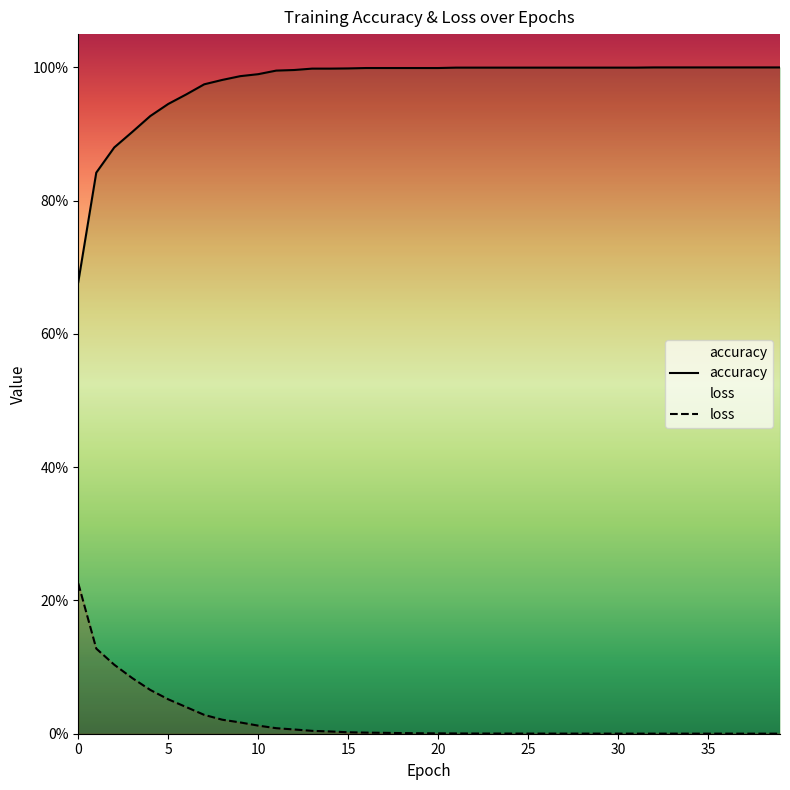

True or false: accuracy has more than 0 interior local peaks.

False